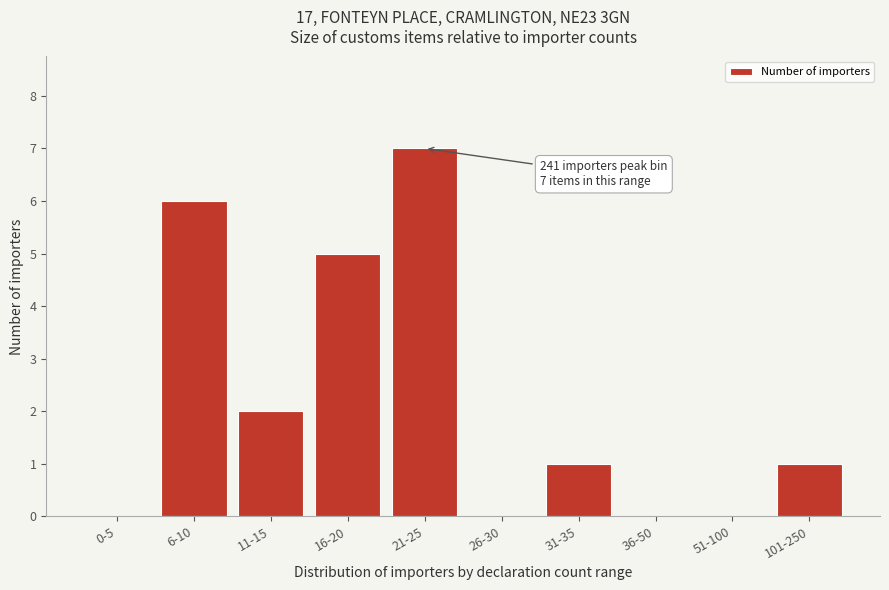

Reading left to right, extract all data points from this chart.

0-5=0	6-10=6	11-15=2	16-20=5	21-25=7	26-30=0	31-35=1	36-50=0	51-100=0	101-250=1